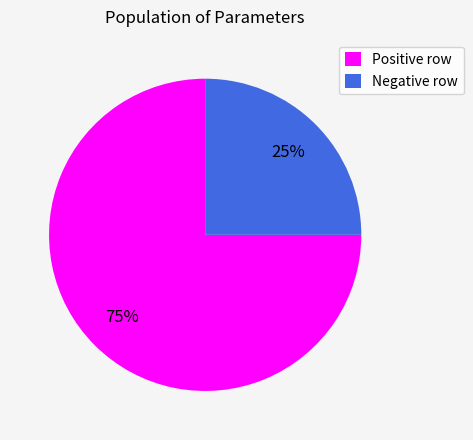

Which slice represents more than half of the pie?

Positive row